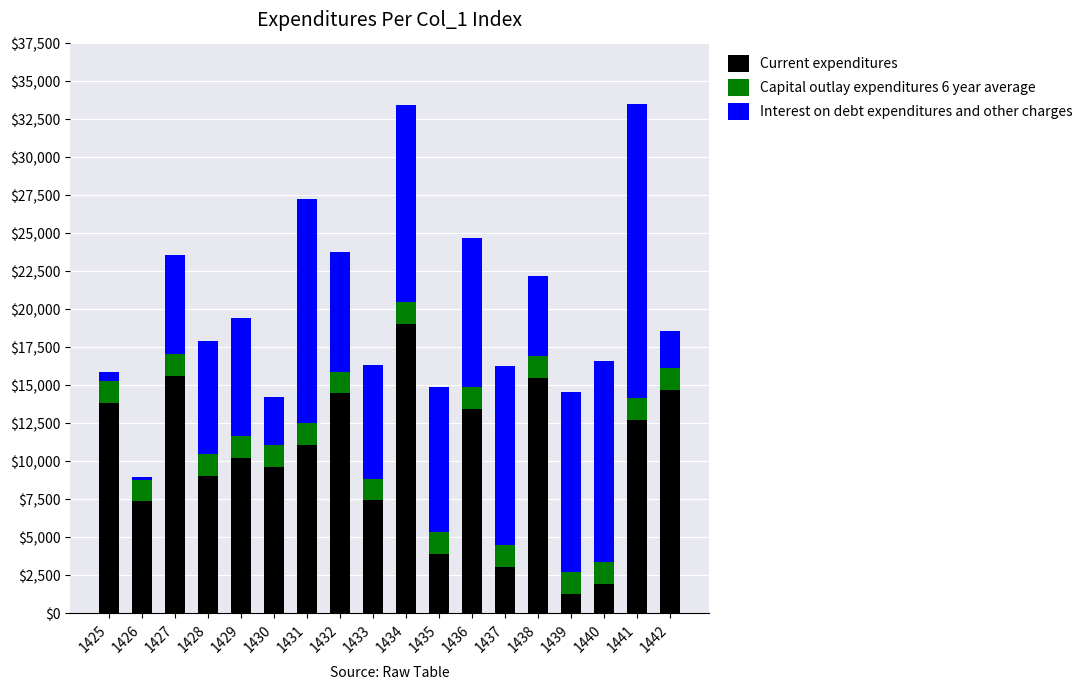

Is it true that Current expenditures equals 4543 at 1438?

False